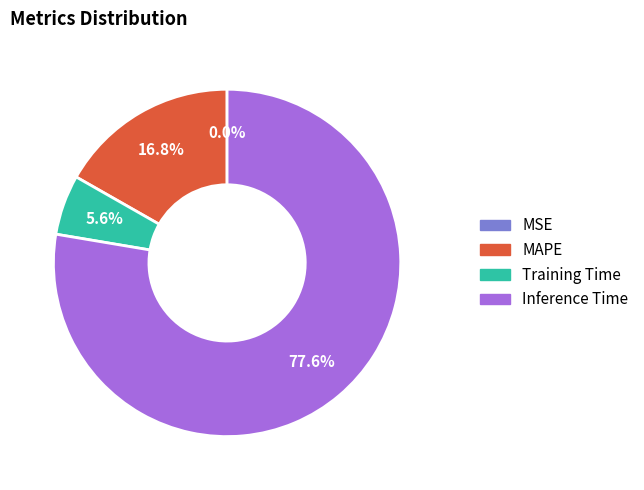

Do MAPE and Inference Time together represent more than half of the pie?

Yes